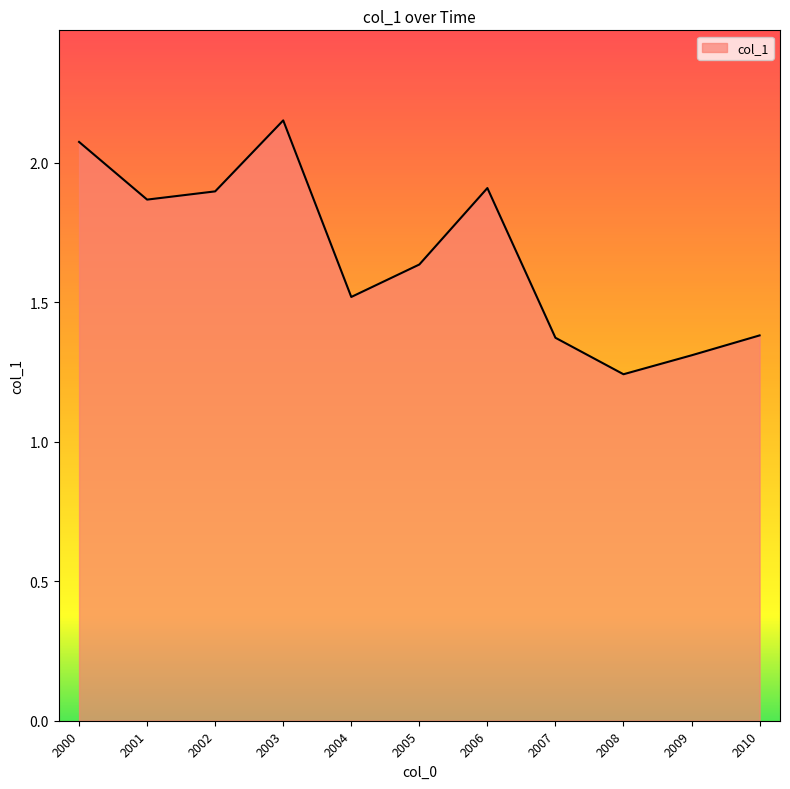

How many series are shown in this chart?

1